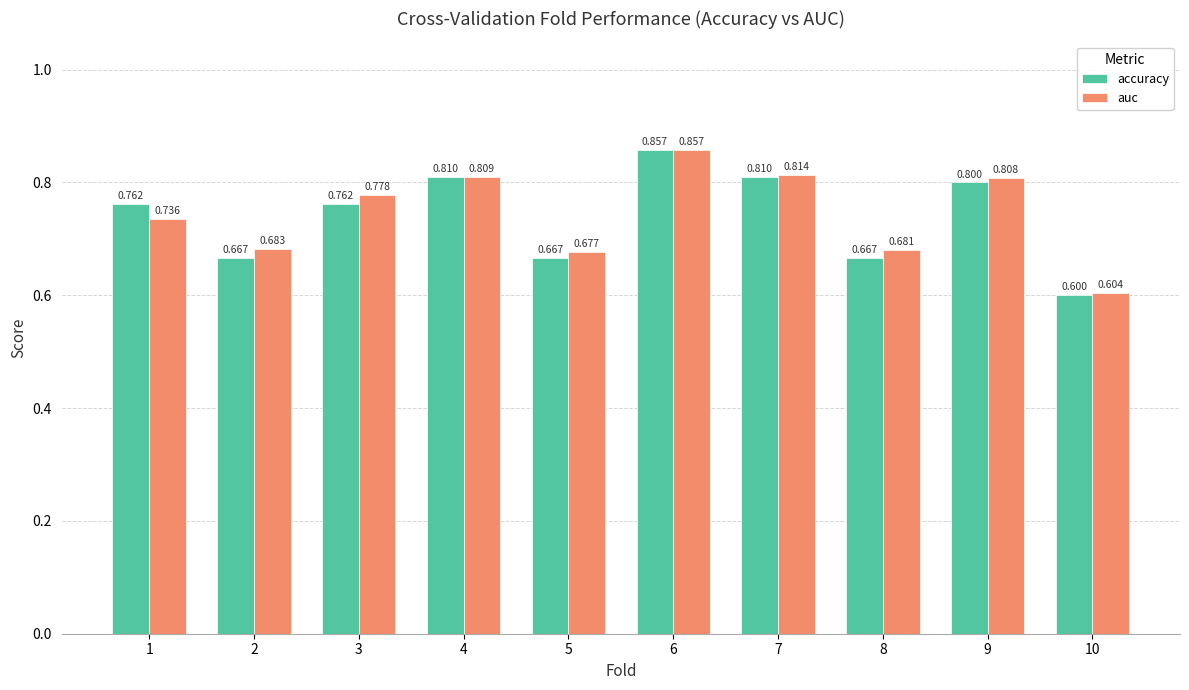

How many bars are there in each group?

2